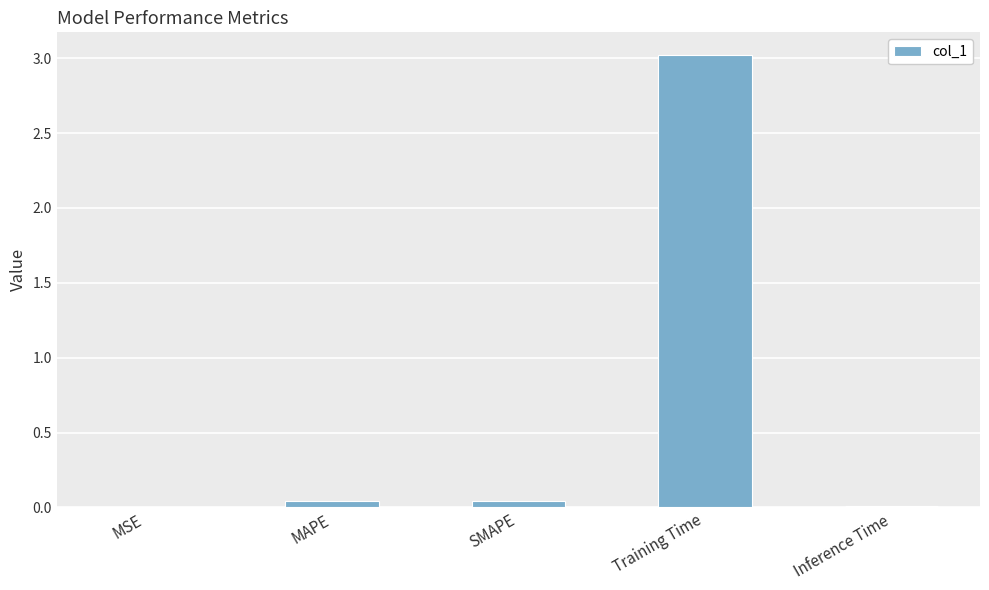

Between MAPE and Training Time, which is larger?

Training Time